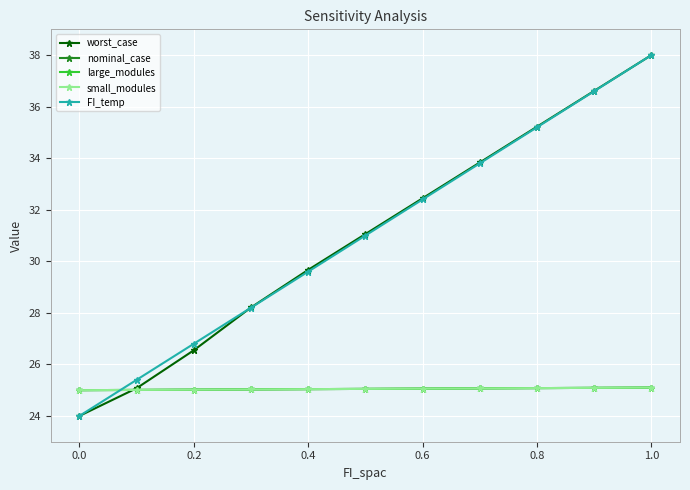

True or false: large_modules has more than 2 interior local peaks.

False